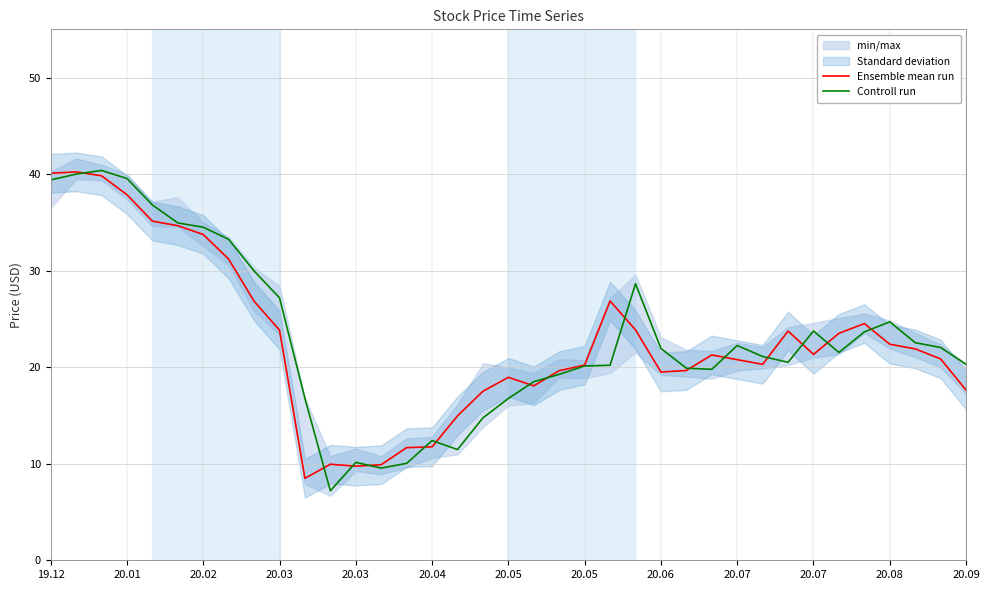

Where does the Ensemble mean run series first go above 21?

19.12